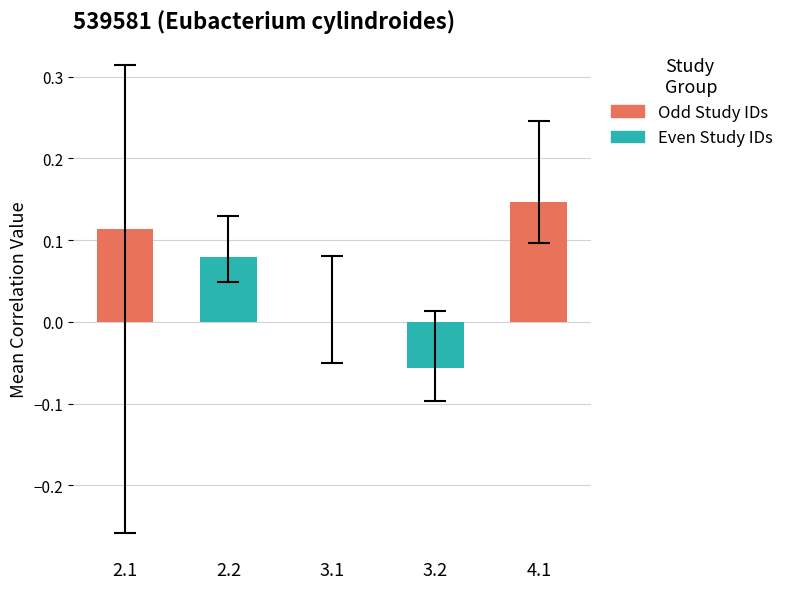

The chart shows a value of 0.2 at 2.1. True or false?

False